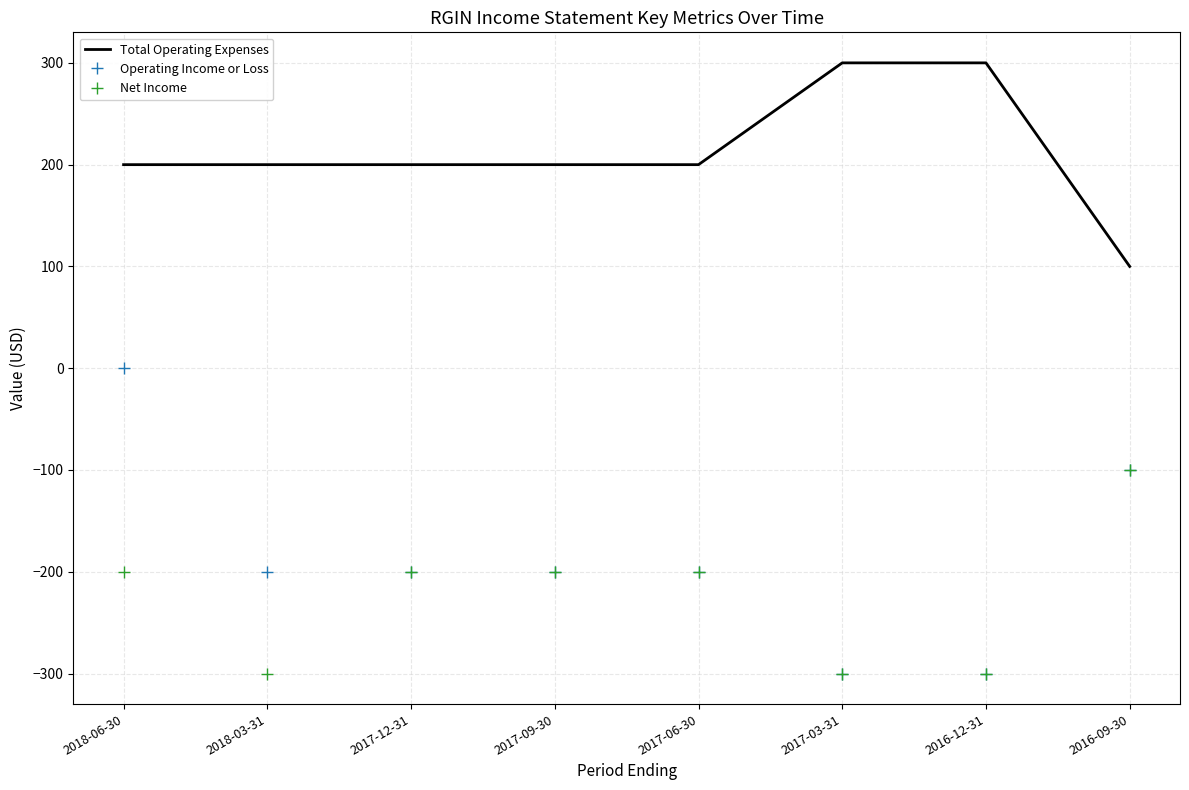

The Operating Income or Loss series shows -100 at 2018-03-31. True or false?

False